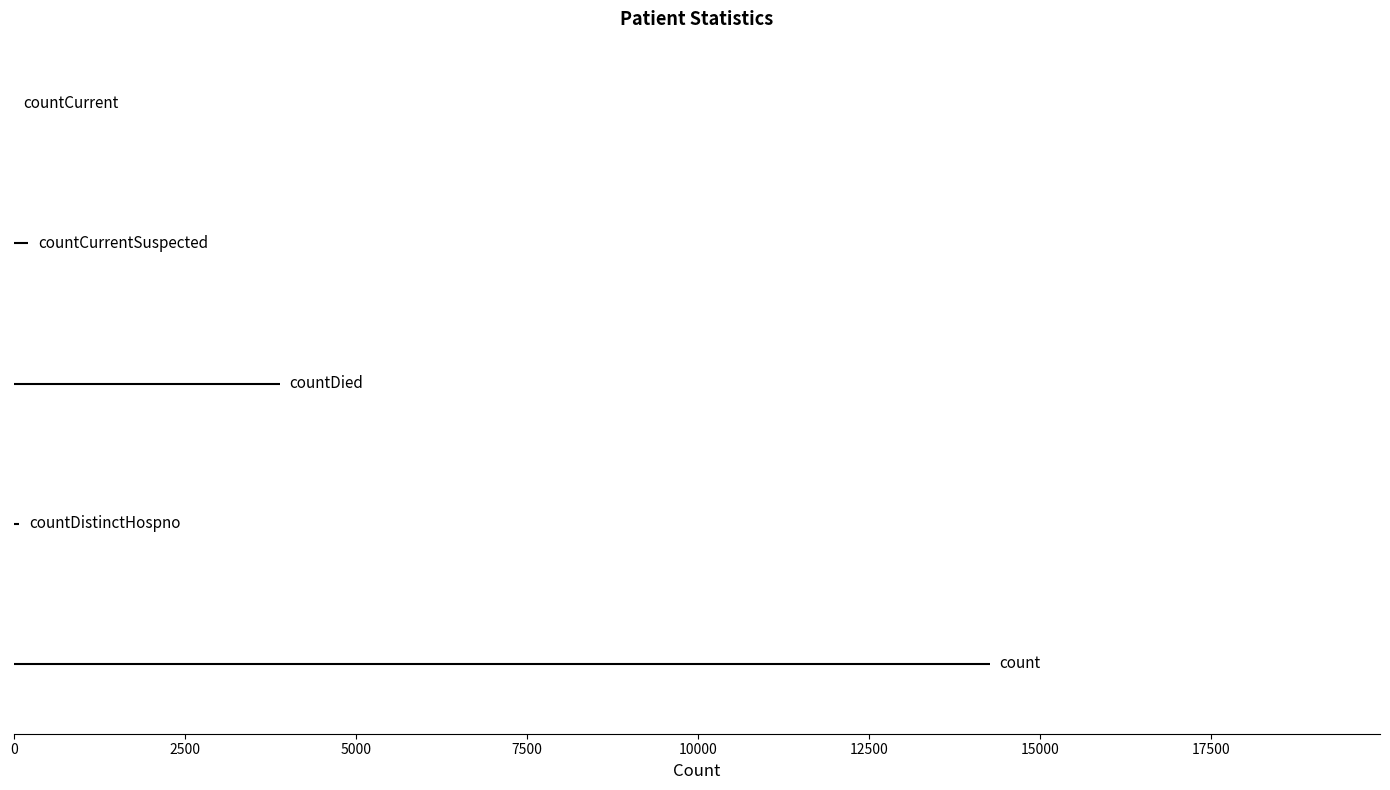

What is the difference between the maximum and second lowest values?

14187